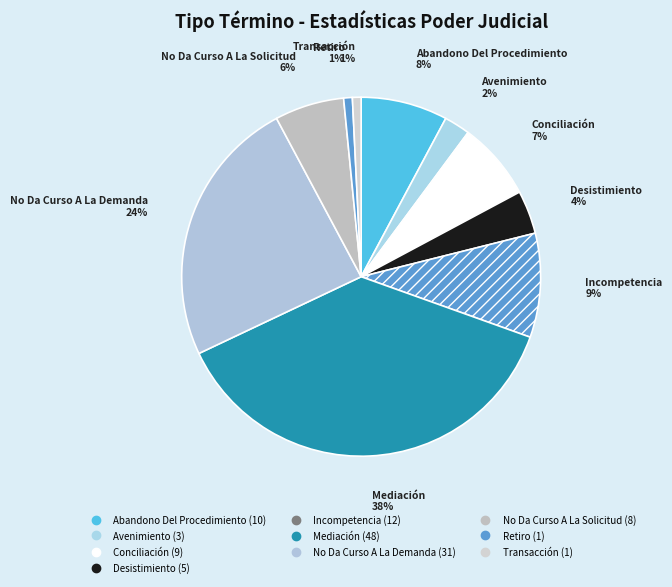

To the nearest percent, what is the difference between the Incompetencia and No Da Curso A La Demanda slice percentages?

15%